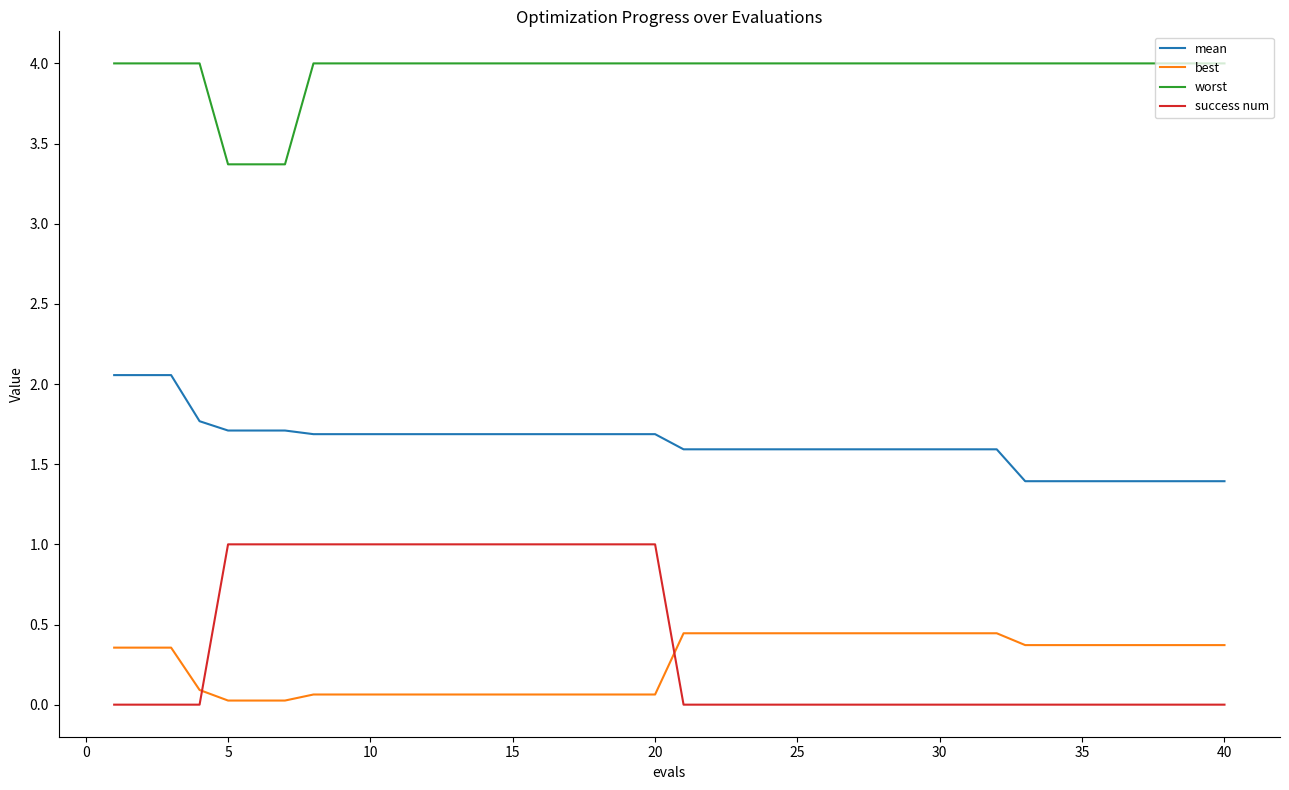

True or false: best and success num intersect in this chart.

True